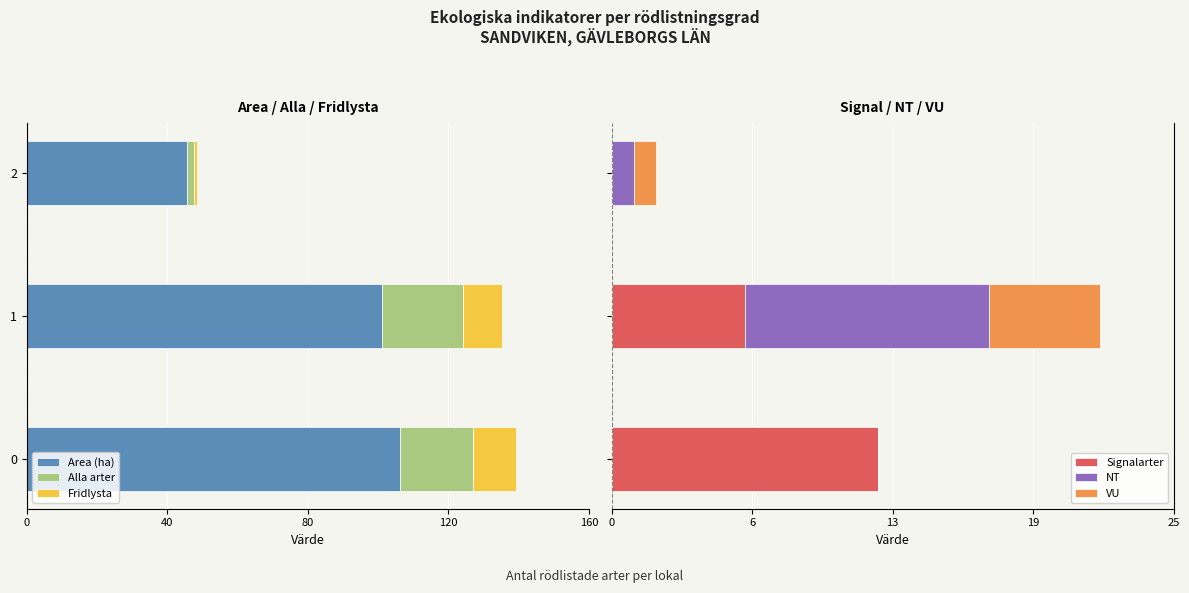

What is the difference between the maximum and minimum values in the NT series?

11.0